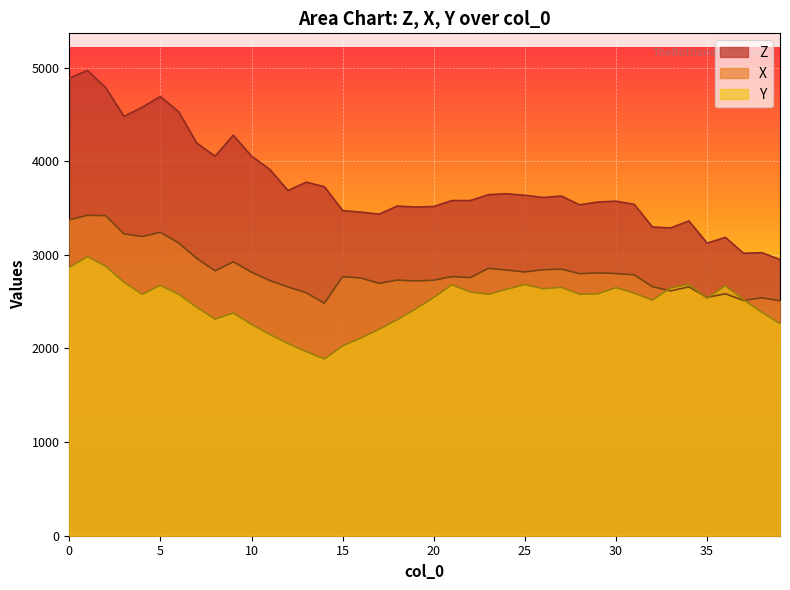

Reading right to left, transcribe all the data shown in this chart.

Z: 2949.6	3022.9	3016.7	3186.4	3125.0	3361.8	3287.7	3296.7	3539.2	3572.9	3563.7	3533.8	3627.9	3612.5	3636.1	3651.8	3642.5	3579.0	3580.0	3516.2	3510.3	3520.7	3434.6	3455.5	3472.4	3727.1	3775.9	3686.9	3912.8	4053.7	4277.2	4053.0	4192.9	4527.8	4690.1	4576.5	4478.4	4785.4	4967.9	4887.4
X: 2509.2	2541.5	2512.2	2583.9	2544.5	2657.5	2615.1	2658.5	2786.7	2799.8	2806.9	2798.8	2847.2	2840.2	2817.0	2837.2	2855.3	2756.4	2767.5	2729.2	2720.1	2730.2	2694.9	2752.4	2766.5	2482.9	2595.0	2656.5	2725.1	2815.0	2924.9	2829.1	2961.3	3126.8	3240.8	3194.4	3223.7	3418.4	3421.5	3374.0
Y: 2265.7	2386.8	2521.0	2670.4	2535.1	2683.5	2646.1	2516.0	2589.6	2649.2	2582.6	2578.5	2652.2	2637.1	2682.5	2631.0	2577.5	2602.7	2680.4	2544.2	2420.1	2307.1	2204.1	2111.3	2026.5	1887.3	1966.0	2052.8	2149.6	2257.6	2377.7	2313.1	2439.3	2579.5	2673.4	2578.5	2707.7	2877.2	2980.2	2865.1